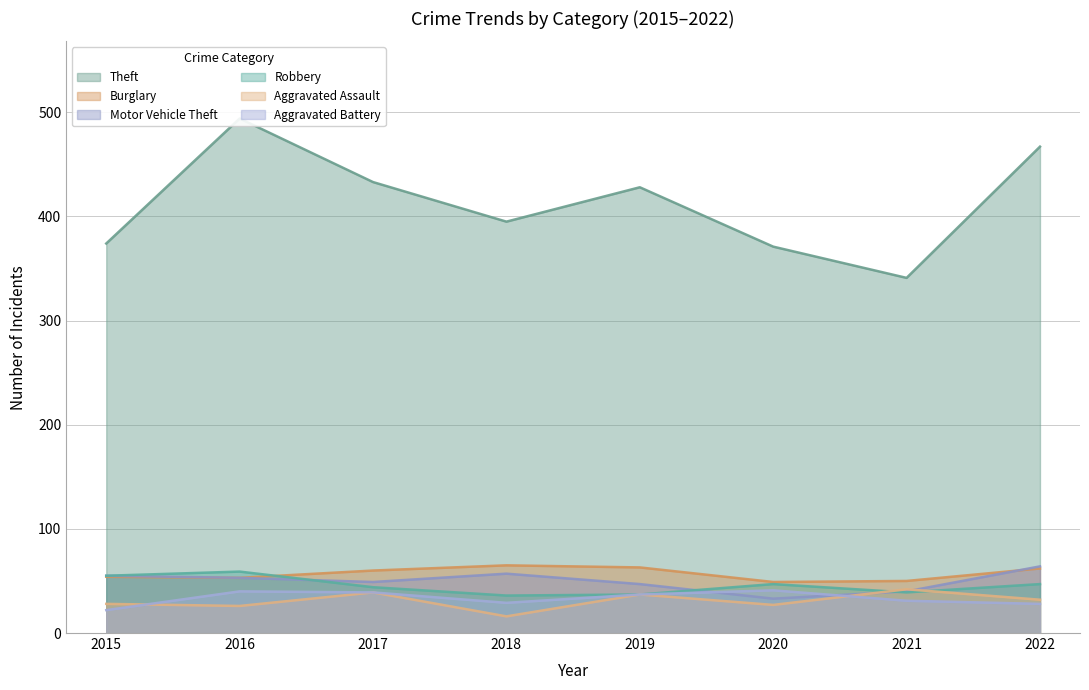

Is it true that Aggravated Assault equals 25 at 2021?

False